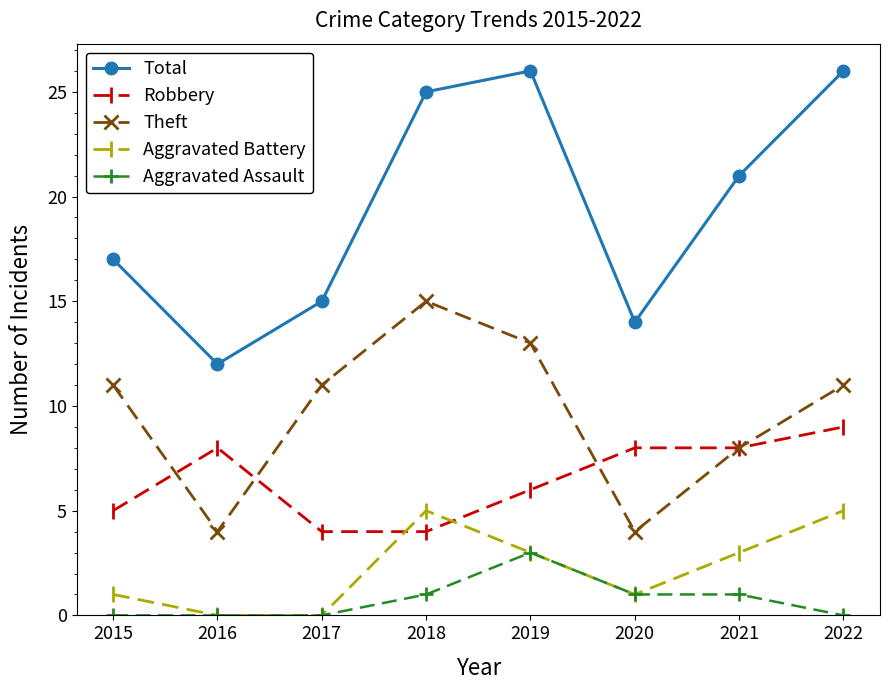

True or false: Total has more than 2 interior local peaks.

False